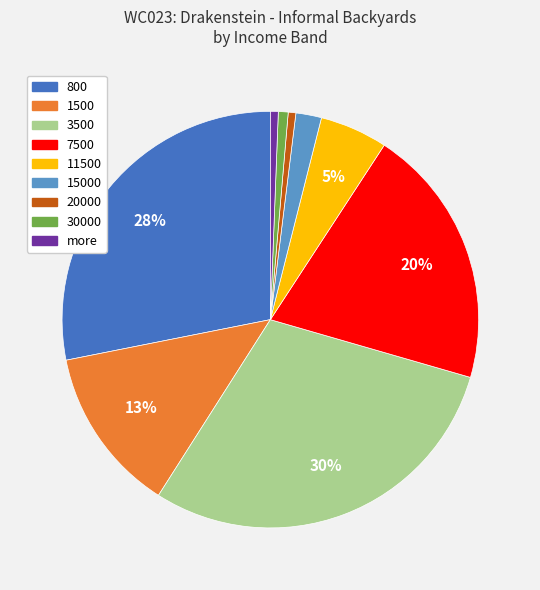

To the nearest percent, what is the difference between the largest and smallest slice percentages?

29%